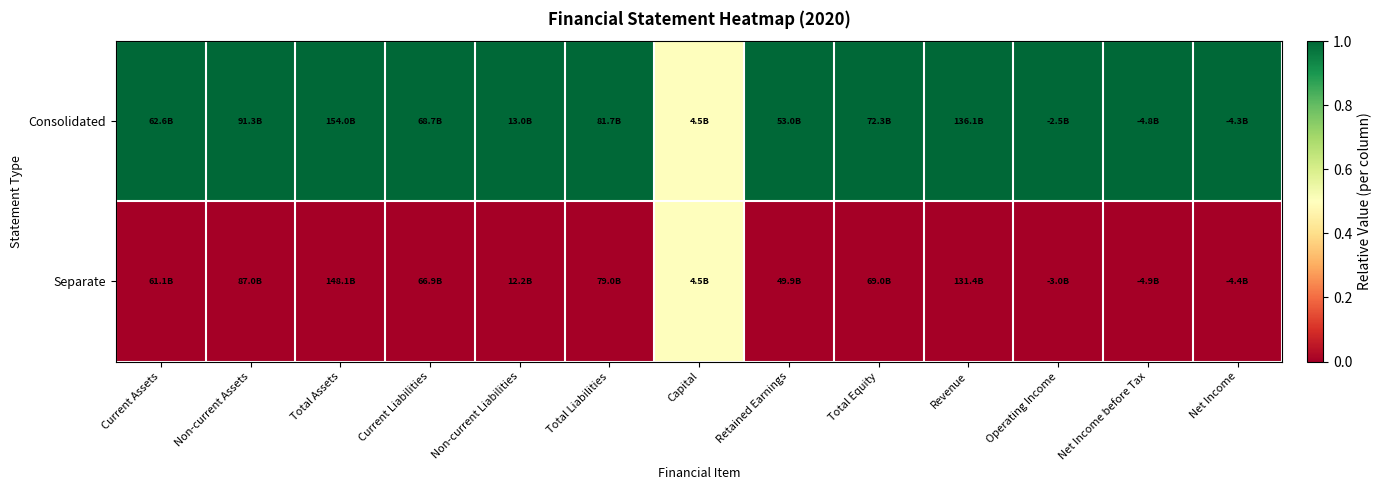

Between Net Income and Total Liabilities, which is larger?

Net Income